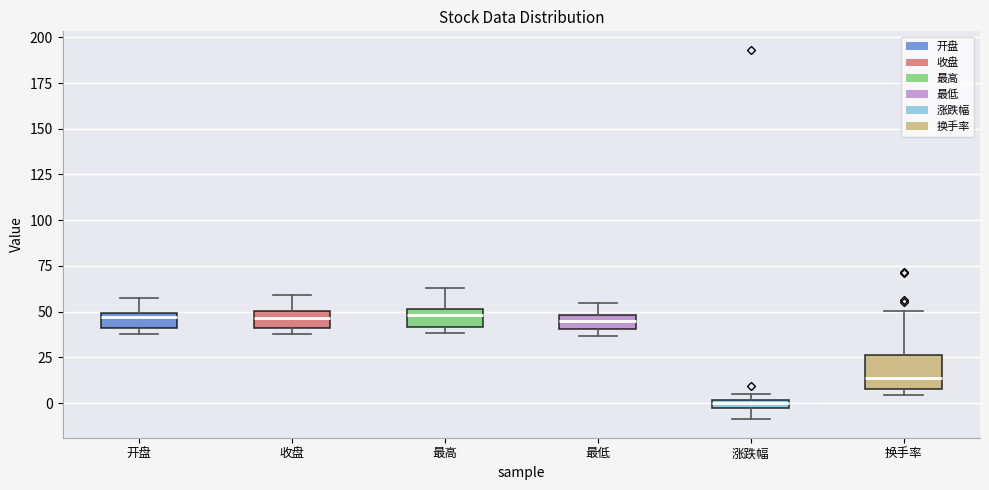

Where does the lower whisker of the box for 涨跌幅 end on the y-axis? The values are not printed on the chart, so give them approximately, as read against the axis.

-10